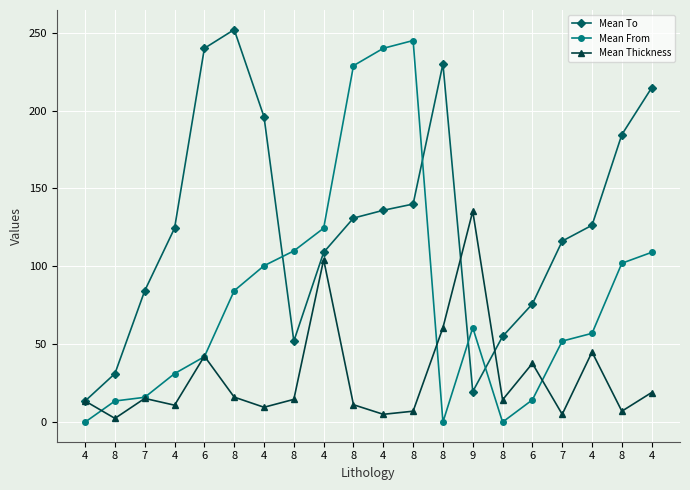

The Mean To series shows 174.2 at 4. True or false?

False